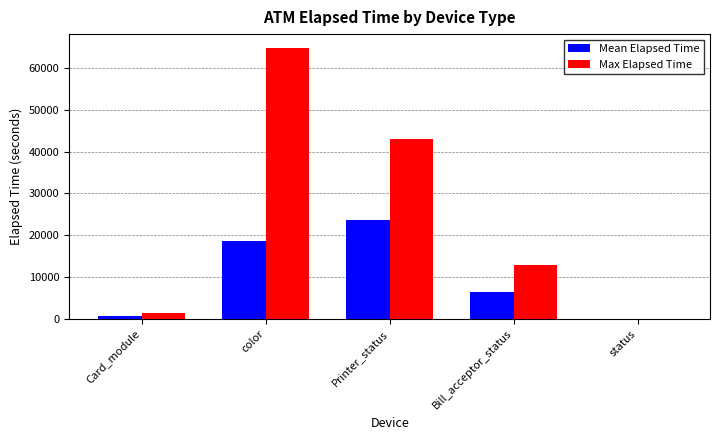

How many values in Mean Elapsed Time are above zero?

4